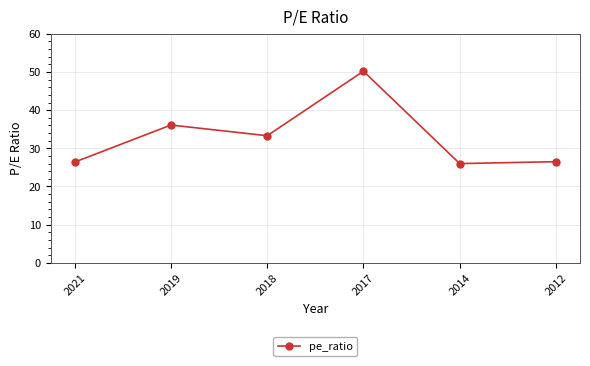

Does the chart display data point markers on the line(s)?

Yes